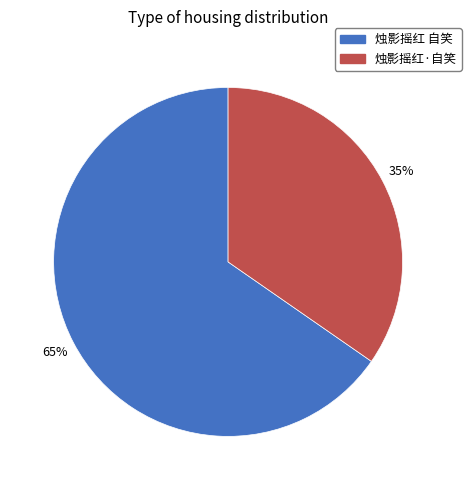

Which slice is the smallest?

烛影摇红·自笑